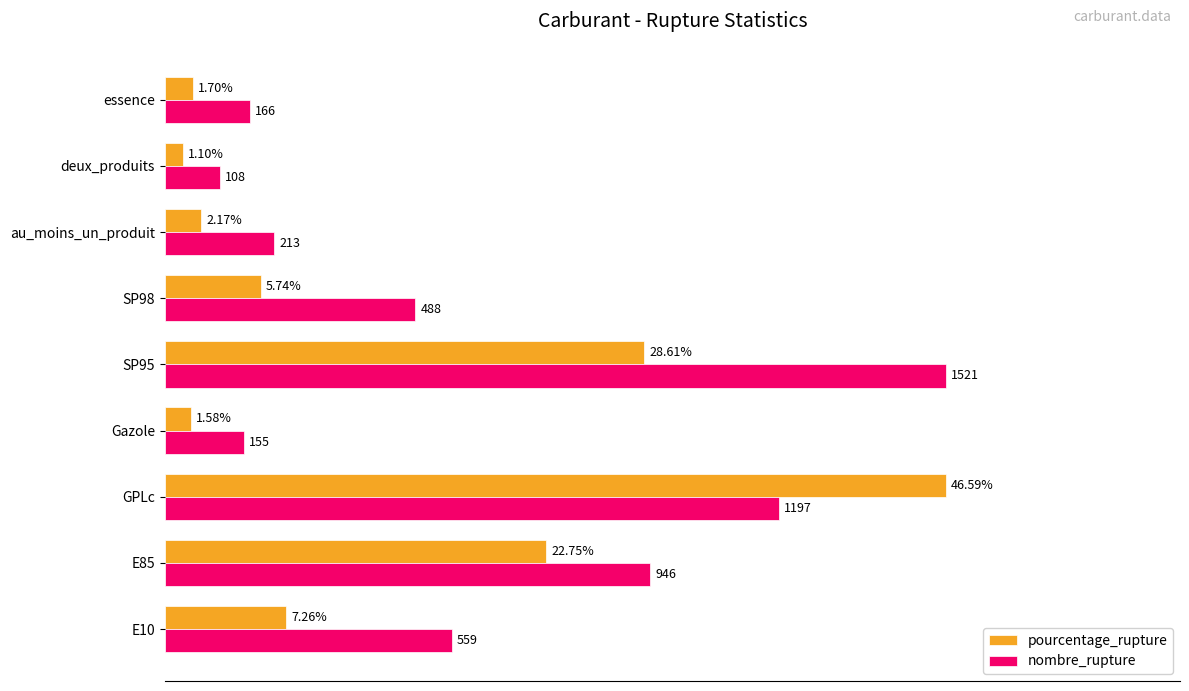

Which series has the widest spread of values?

pourcentage_rupture